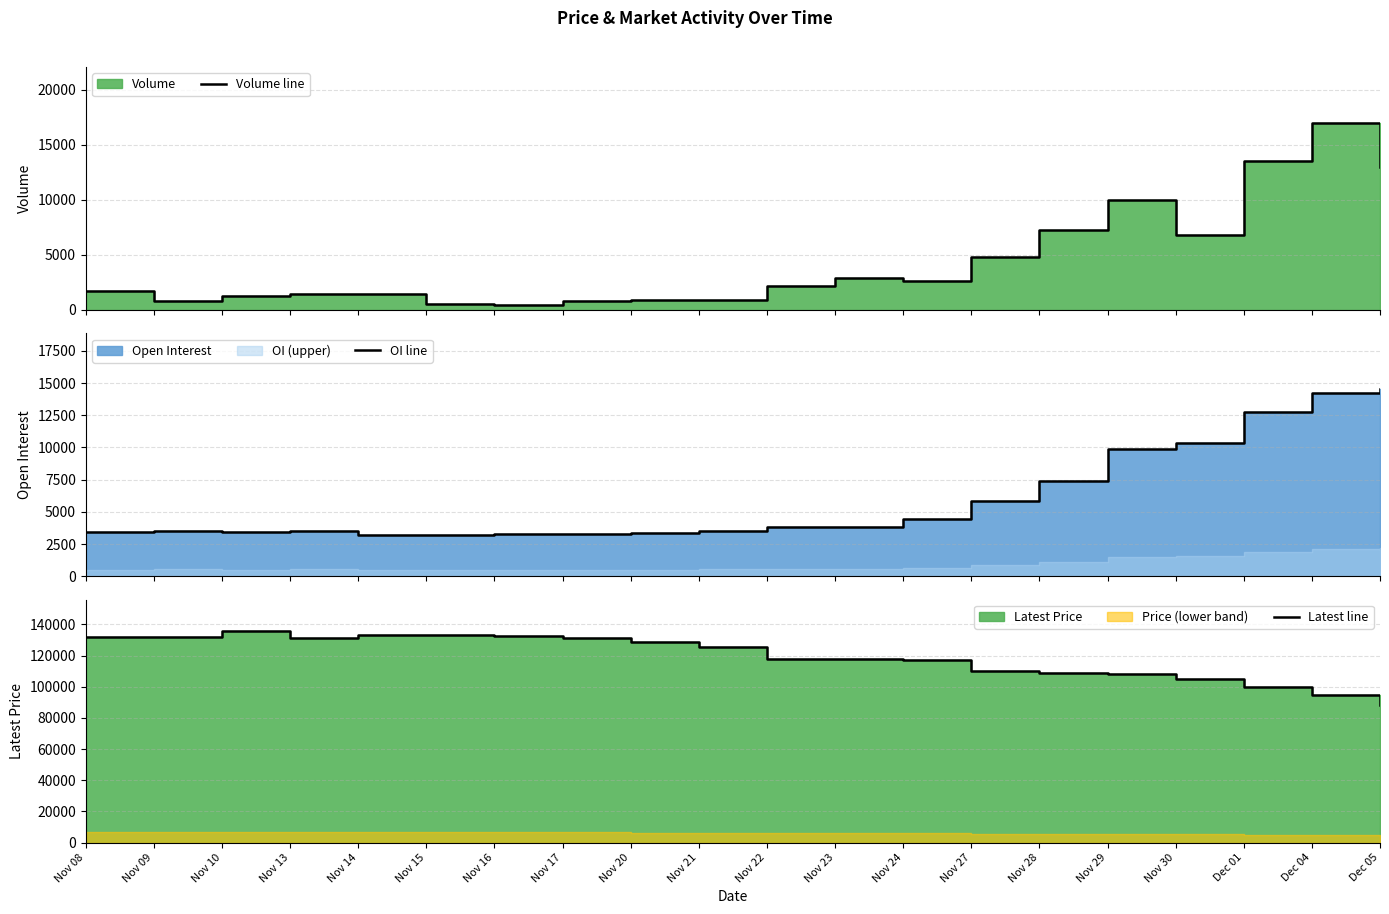

What is the label of the 11th point from the right?

Nov 21